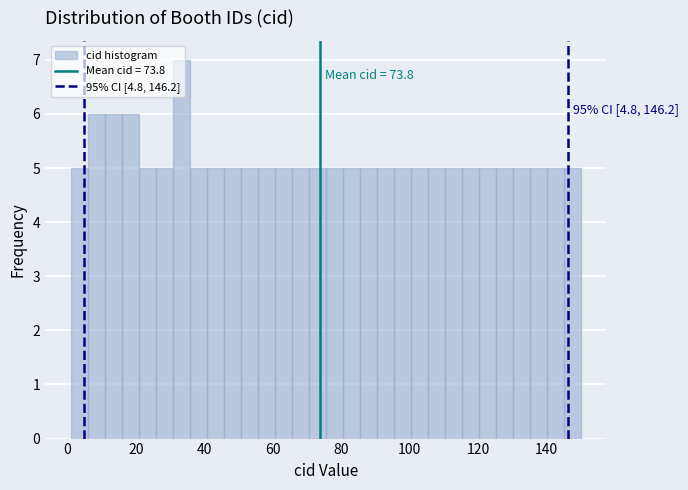

Read against the x-axis, roughly where is the centre of the tallest bar?

34